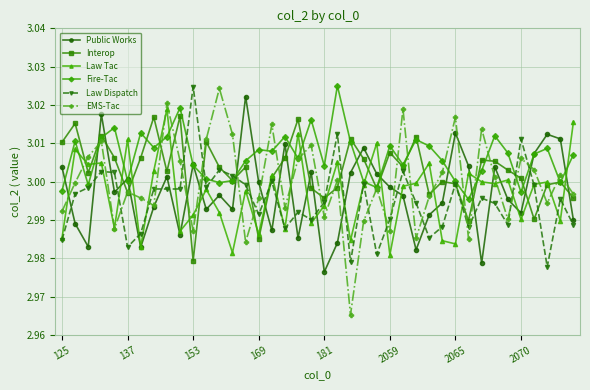

True or false: Fire-Tac has more than 2 interior local peaks.

True